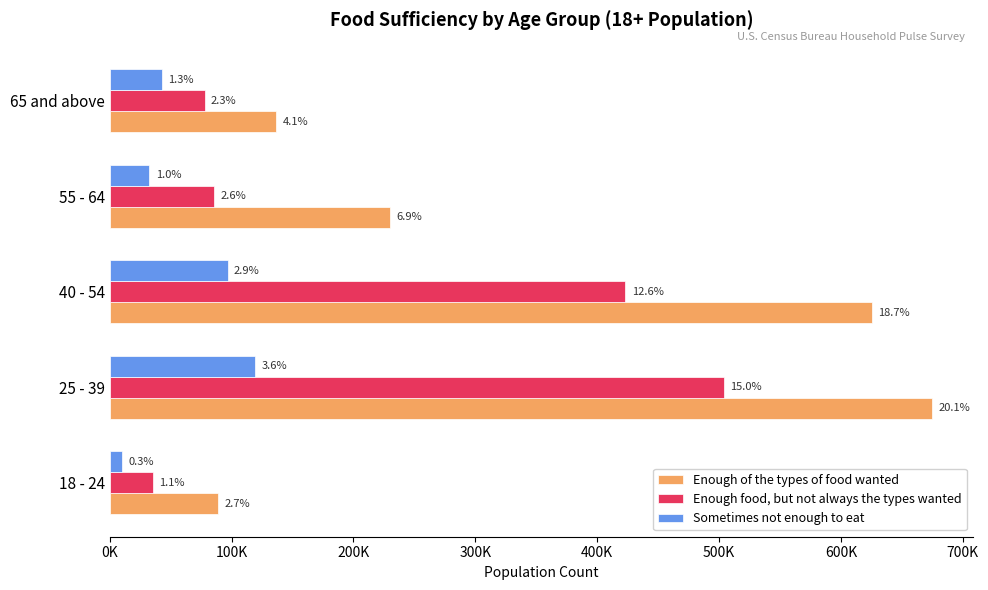

What are all the series names shown in the legend?

Enough of the types of food wanted, Enough food, but not always the types wanted, Sometimes not enough to eat